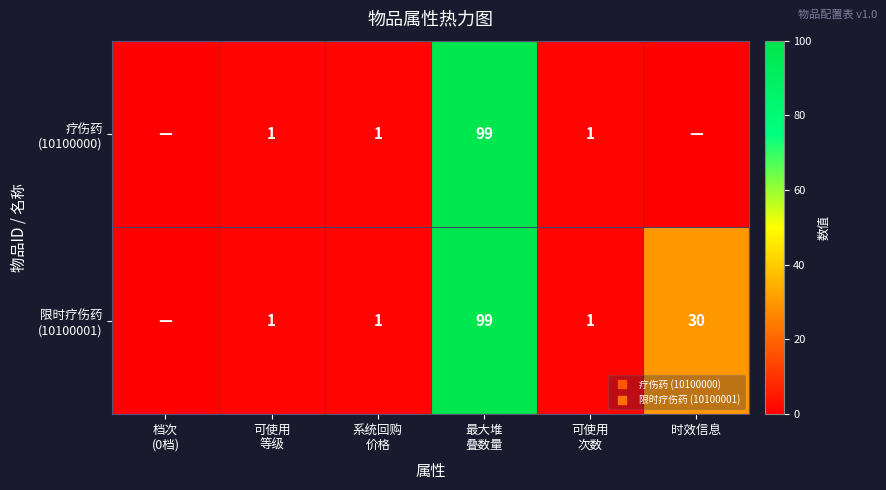

Which series has the largest total across all categories?

限时疗伤药 (10100001)